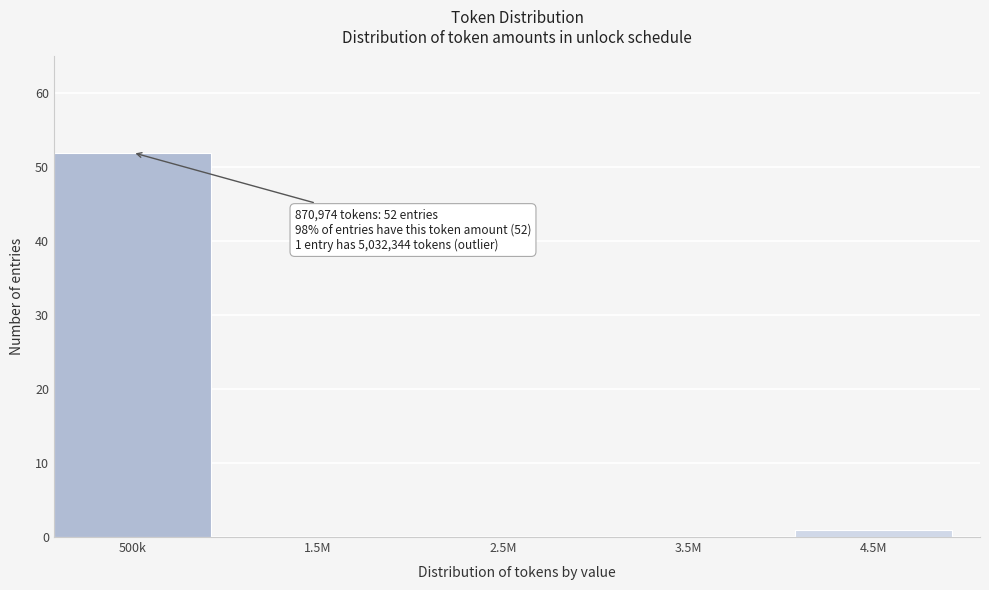

Reading left to right, what are all the values shown in this chart?

500k=52	1.5M=0	2.5M=0	3.5M=0	4.5M=1